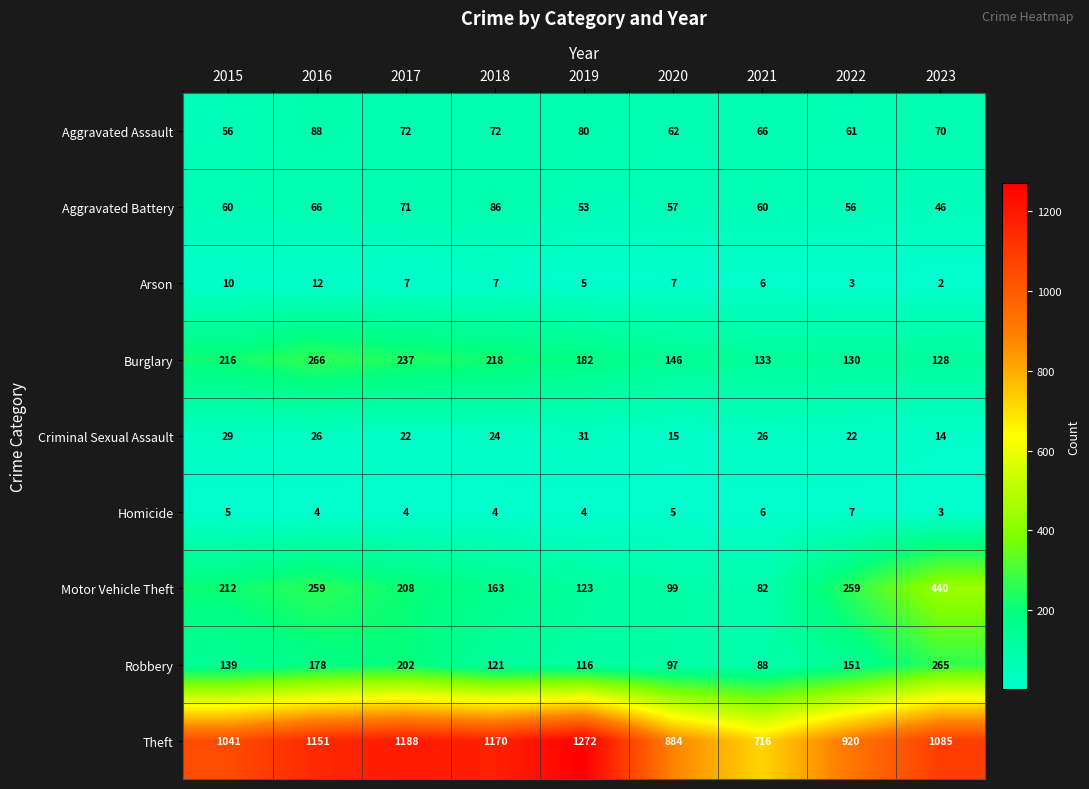

At which category is the sum across all series the highest?

2023